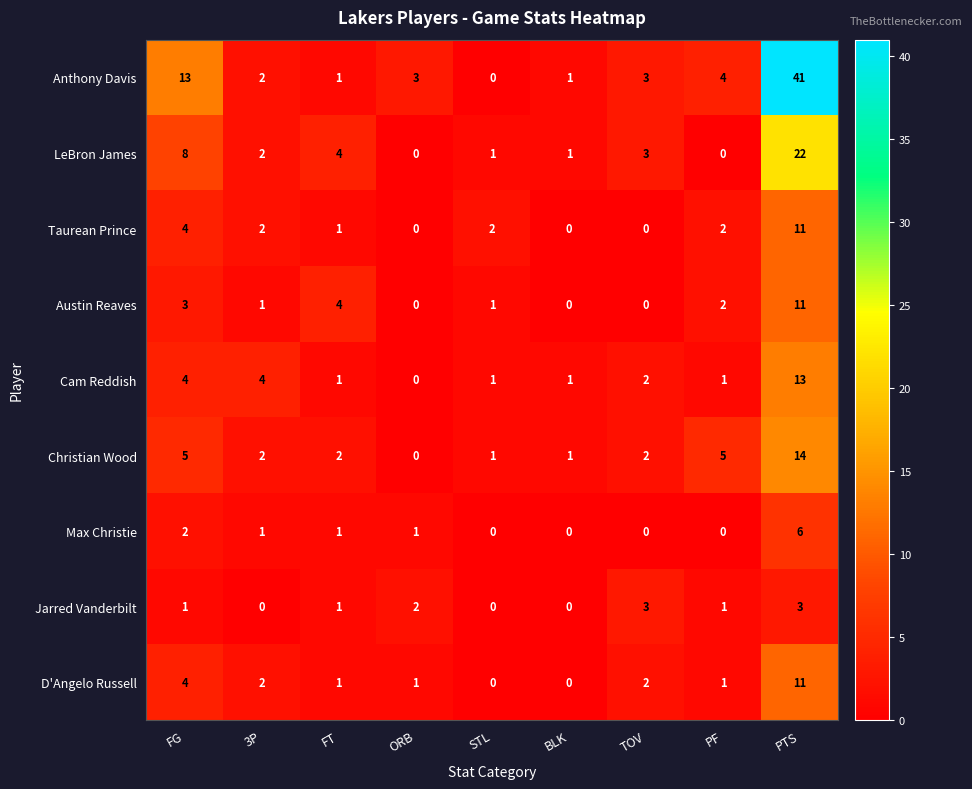

What is the sum of all Jarred Vanderbilt values?

11